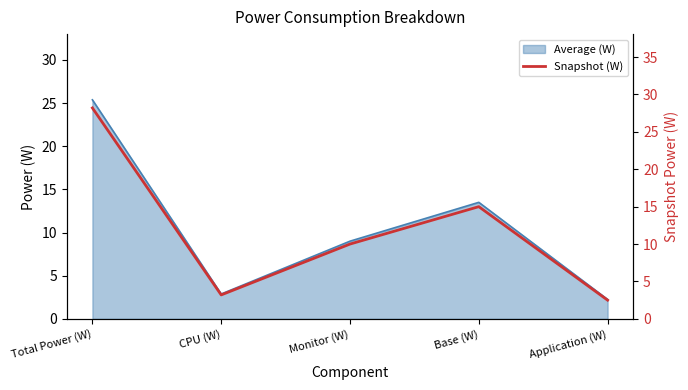

Reading left to right, what are all the values shown in this chart?

28.2	3.2	10.0	15.0	2.5